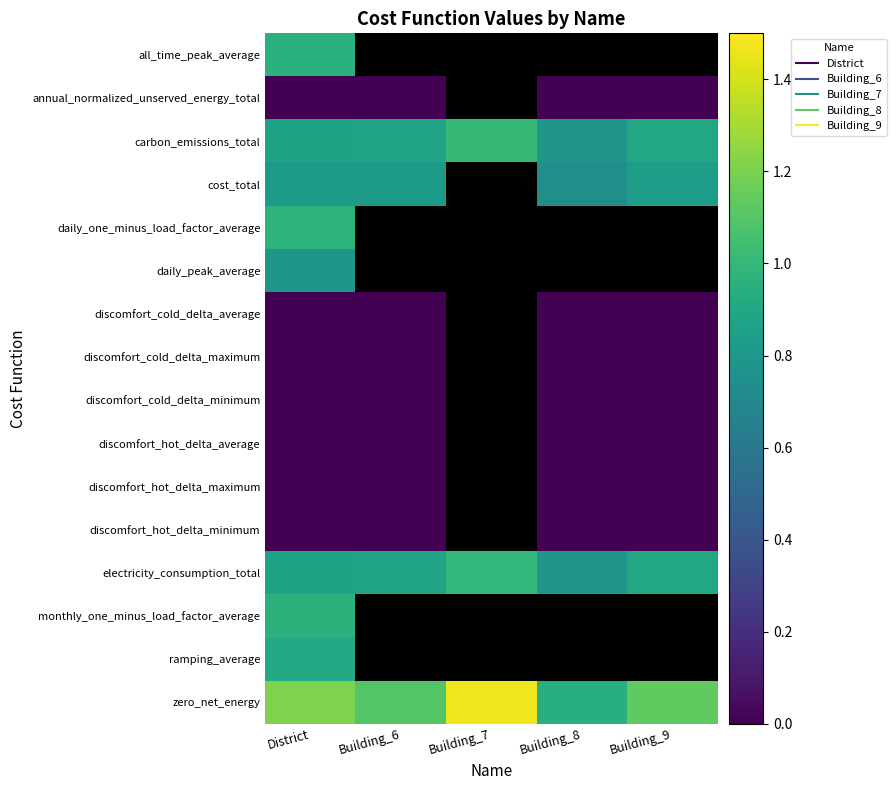

At Building_8, list the series in order from smallest to largest.

cost_total, daily_one_minus_load_factor_average, daily_peak_average, discomfort_cold_delta_average, discomfort_cold_delta_maximum, discomfort_cold_delta_minimum, discomfort_hot_delta_average, discomfort_hot_delta_maximum, discomfort_hot_delta_minimum, all_time_peak_average, annual_normalized_unserved_energy_total, carbon_emissions_total, electricity_consumption_total, monthly_one_minus_load_factor_average, ramping_average, zero_net_energy